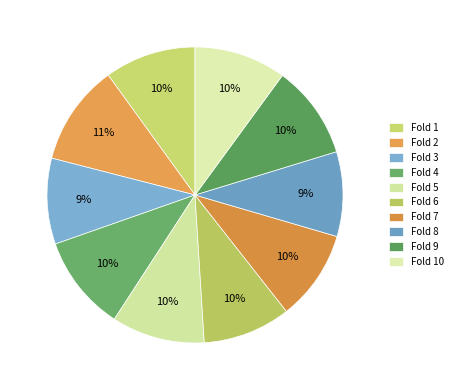

How many slices are in this pie chart?

10